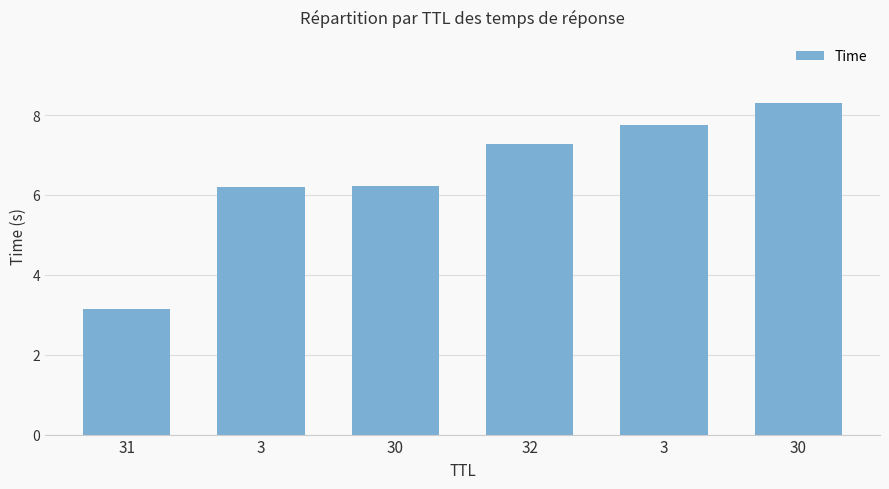

What is the label of the 1st bar from the left?

31